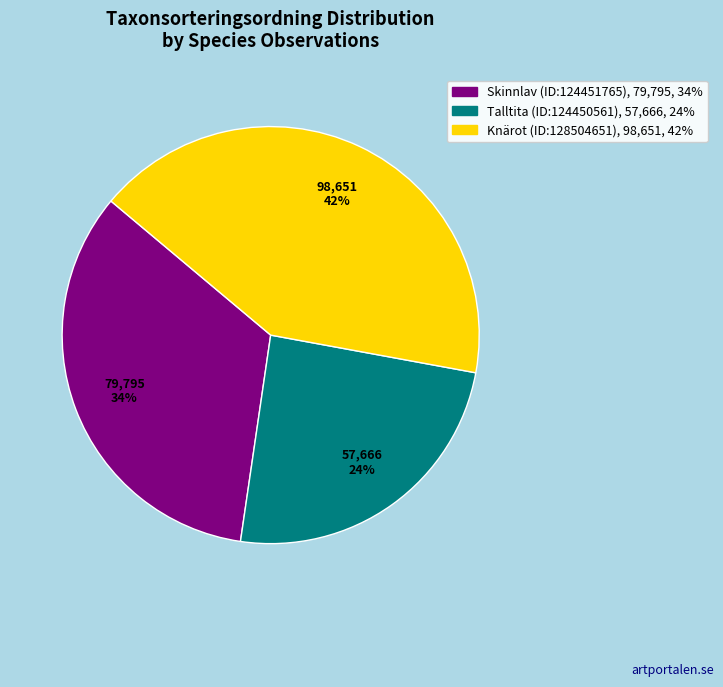

Is Knärot (ID:128504651) the majority of the pie?

No